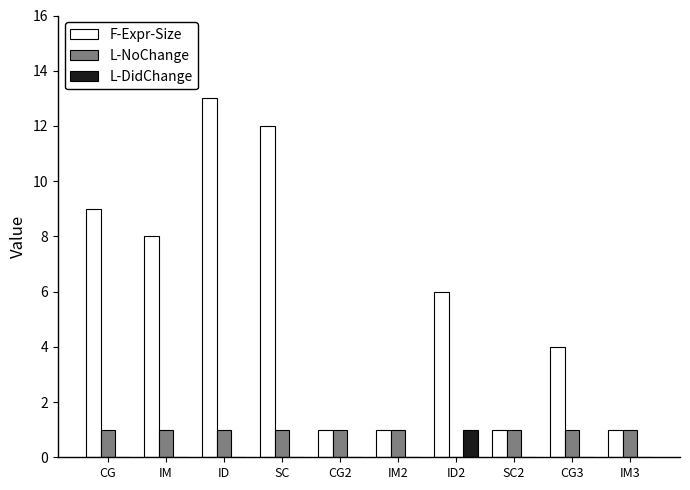

Reading left to right, what are all the values shown in this chart?

F-Expr-Size: CG=9	IM=8	ID=13	SC=12	CG2=1	IM2=1	ID2=6	SC2=1	CG3=4	IM3=1
L-NoChange: CG=1	IM=1	ID=1	SC=1	CG2=1	IM2=1	ID2=0	SC2=1	CG3=1	IM3=1
L-DidChange: CG=0	IM=0	ID=0	SC=0	CG2=0	IM2=0	ID2=1	SC2=0	CG3=0	IM3=0